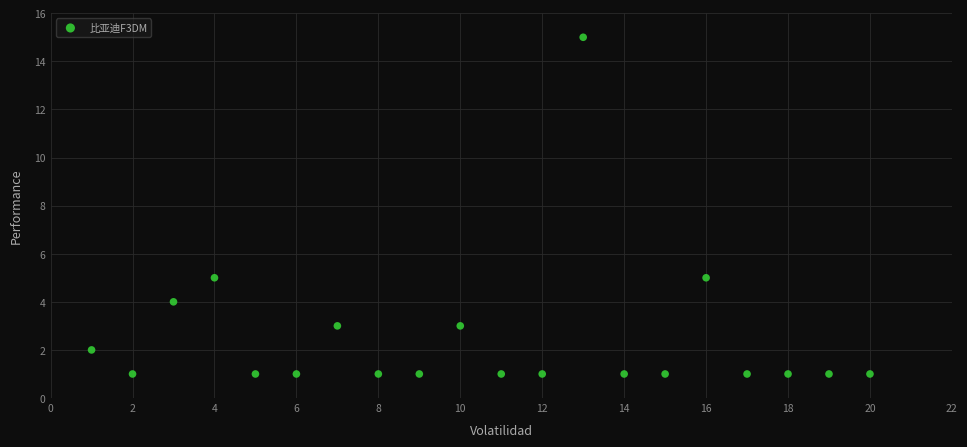

What is the range of X values (max minus min)?

19